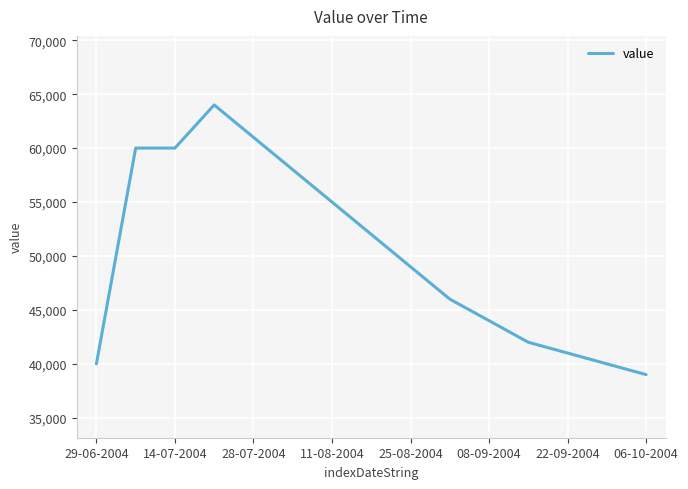

How many lines are shown in the chart?

1